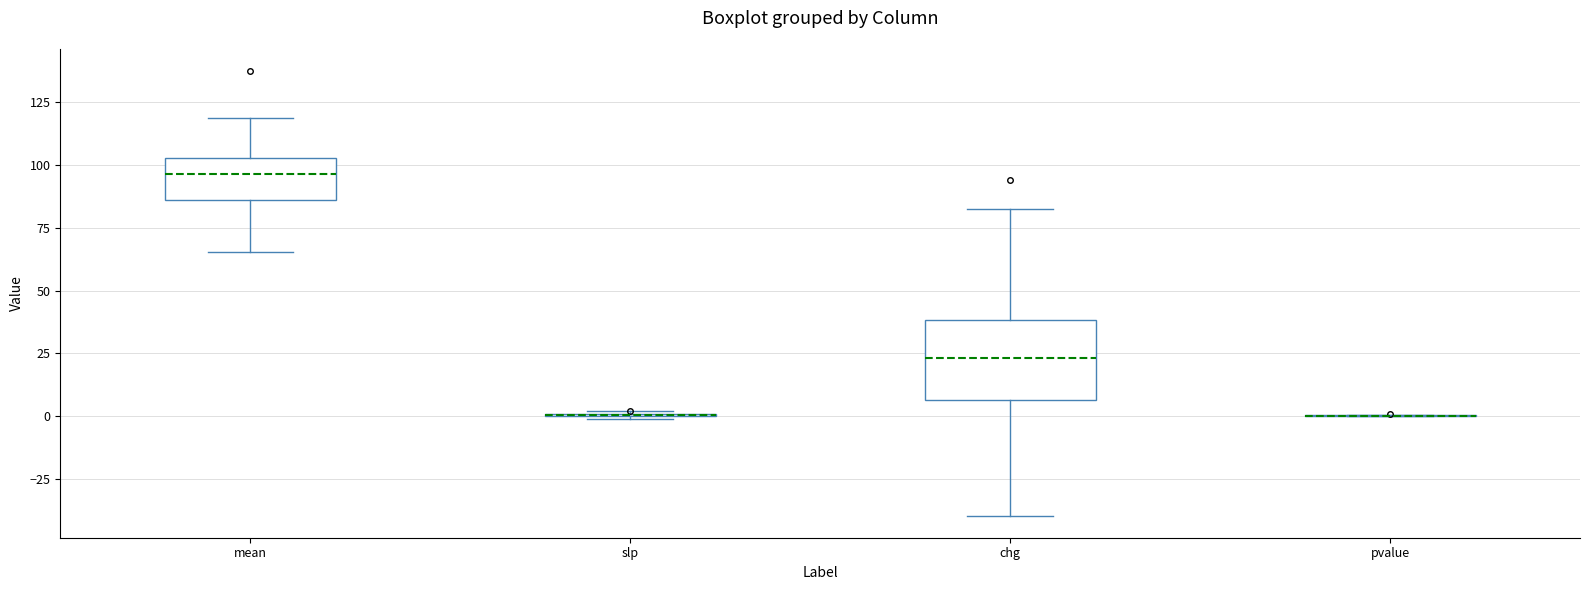

Reading left to right, transcribe this box plot: for each box, give where its median line is, the range the box spans, and where its two whiskers end, as read against the y-axis. The values are not printed on the chart, so give them approximately, as read against the axis.

mean: median 95, box 85 to 105, whiskers 65 to 120
slp: box collapsed to a line at 0, whiskers 0 to 0
chg: median 25, box 5 to 40, whiskers -40 to 80
pvalue: box collapsed to a line at 0, whiskers 0 to 0